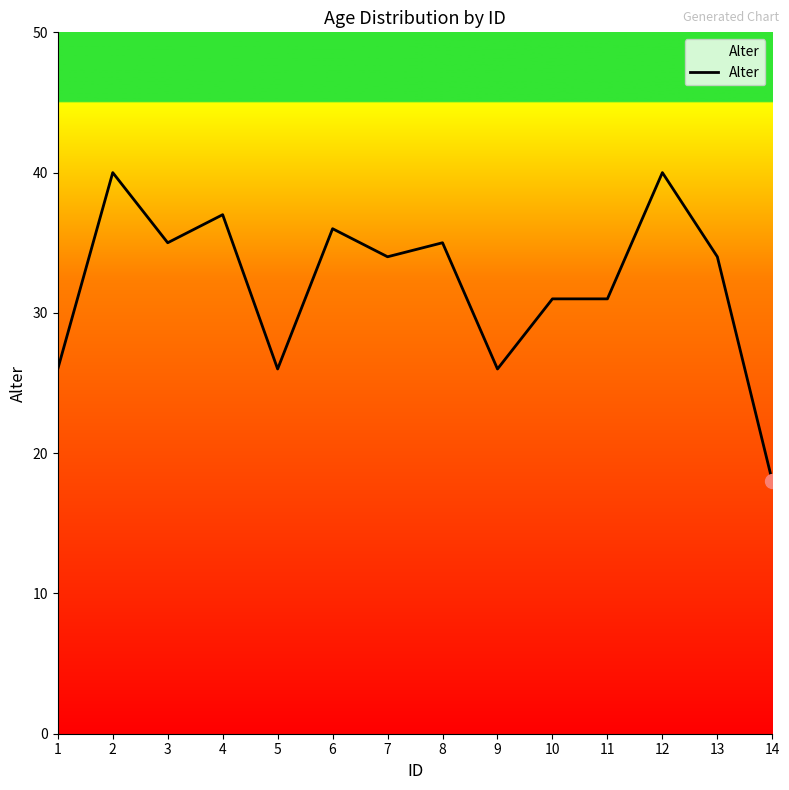

Is it true that the value at 1 is 26?

True